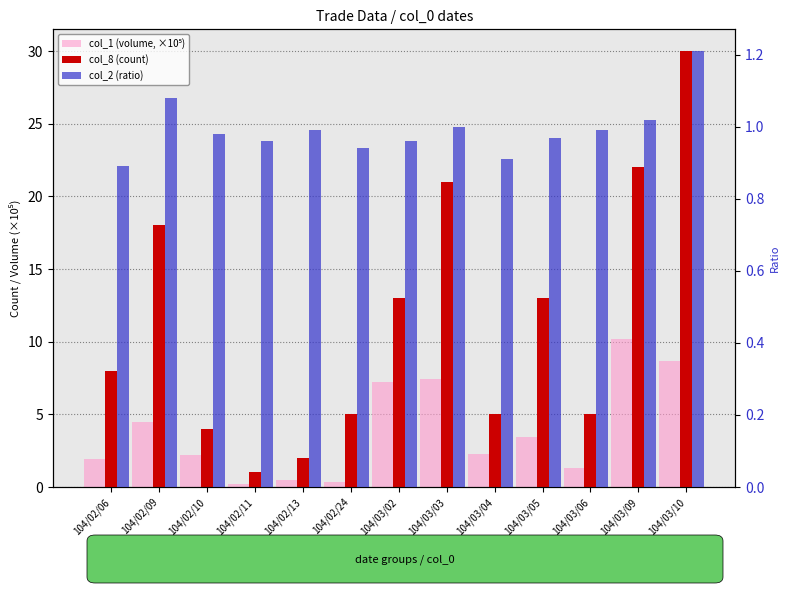

Is it true that col_1 (volume, ×10⁵) equals 2.2 at 104/02/10?

True